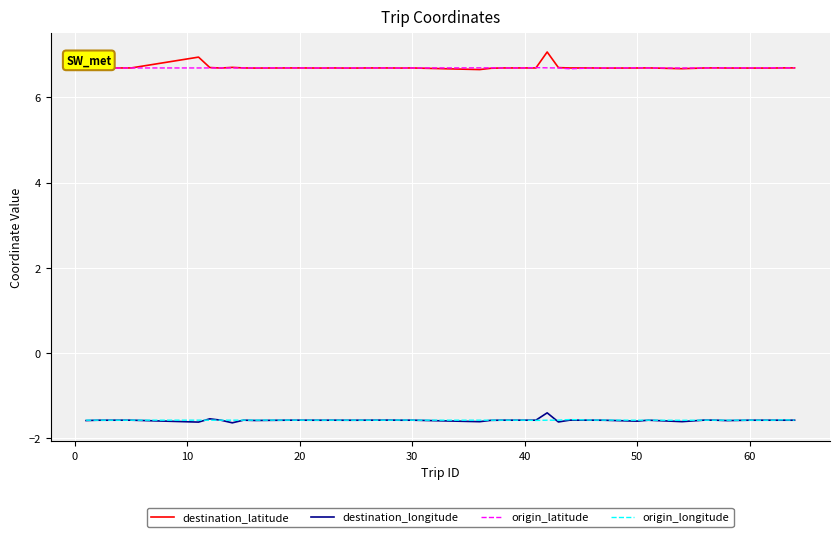

What is the highest value of the destination_latitude series?

7.1